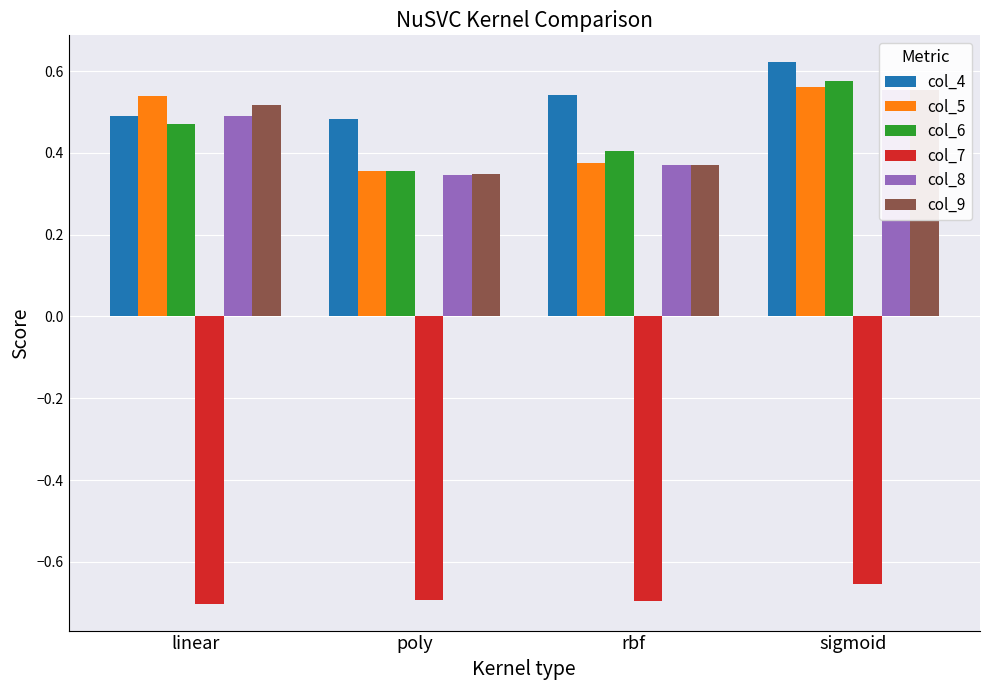

What is the minimum value for col_9?

0.3